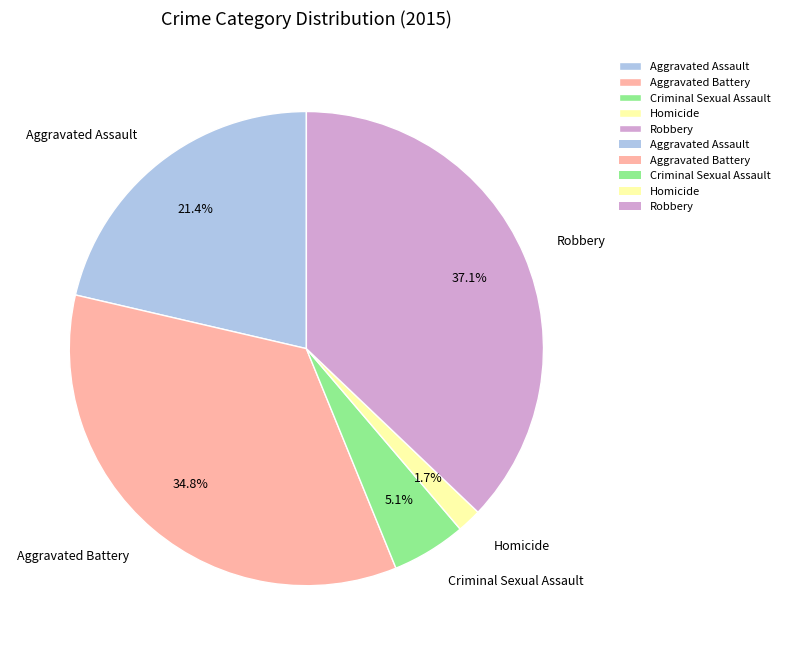

What portion of the pie excludes Aggravated Assault?

78.6%